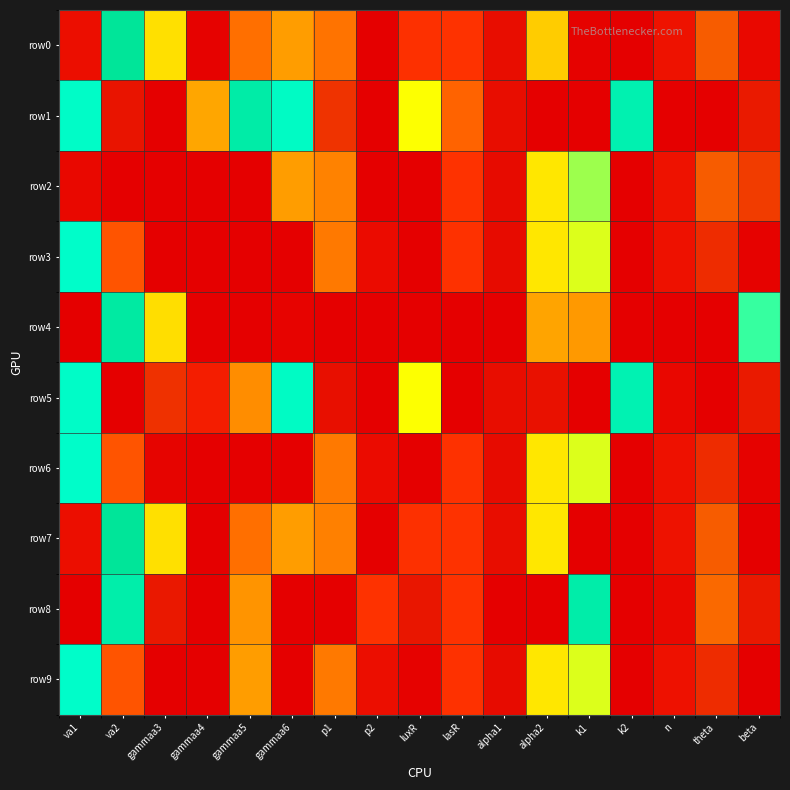

Between gammaa5 and gammaa3, which is larger?

gammaa3